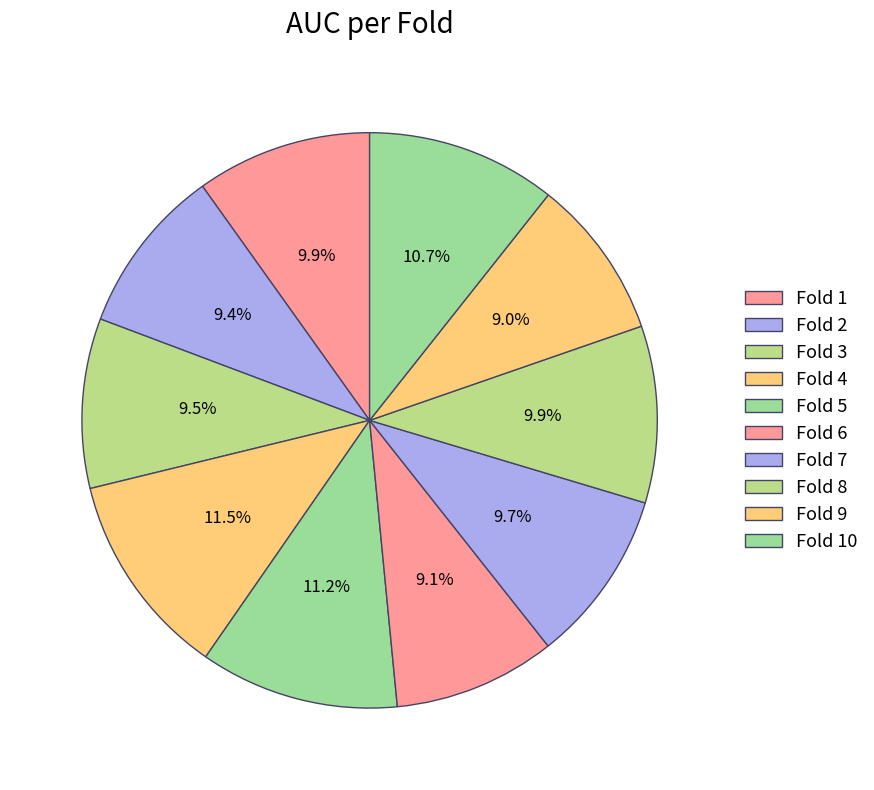

Does Fold 8 account for over 50% of the chart?

No